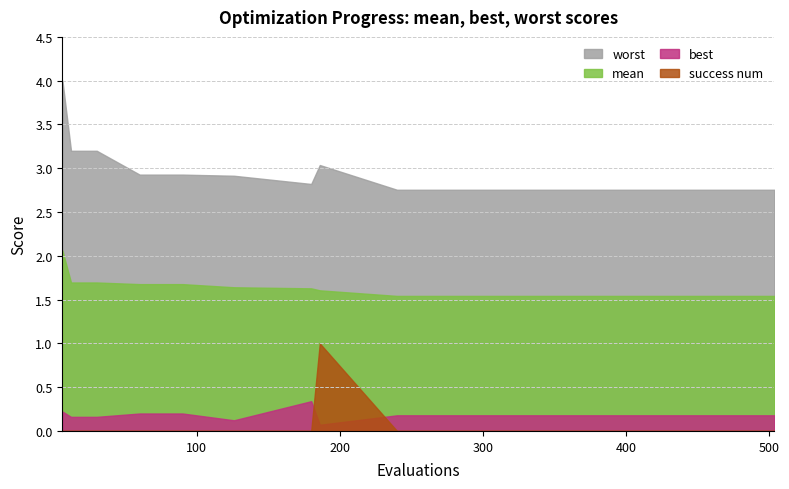

Reading left to right, extract all data points from this chart.

mean: 6=2.1	12=1.7	30=1.7	60=1.7	90=1.7	126=1.6	180=1.6	186=1.6	240=1.5	288=1.5	330=1.5	378=1.5	420=1.5	462=1.5	504=1.5
best: 6=0.2	12=0.2	30=0.2	60=0.2	90=0.2	126=0.1	180=0.3	186=0.1	240=0.2	288=0.2	330=0.2	378=0.2	420=0.2	462=0.2	504=0.2
worst: 6=4.0	12=3.2	30=3.2	60=2.9	90=2.9	126=2.9	180=2.8	186=3.0	240=2.8	288=2.8	330=2.8	378=2.8	420=2.8	462=2.8	504=2.8
success num: 6=0.0	12=0.0	30=0.0	60=0.0	90=0.0	126=0.0	180=0.0	186=1.0	240=0.0	288=0.0	330=0.0	378=0.0	420=0.0	462=0.0	504=0.0